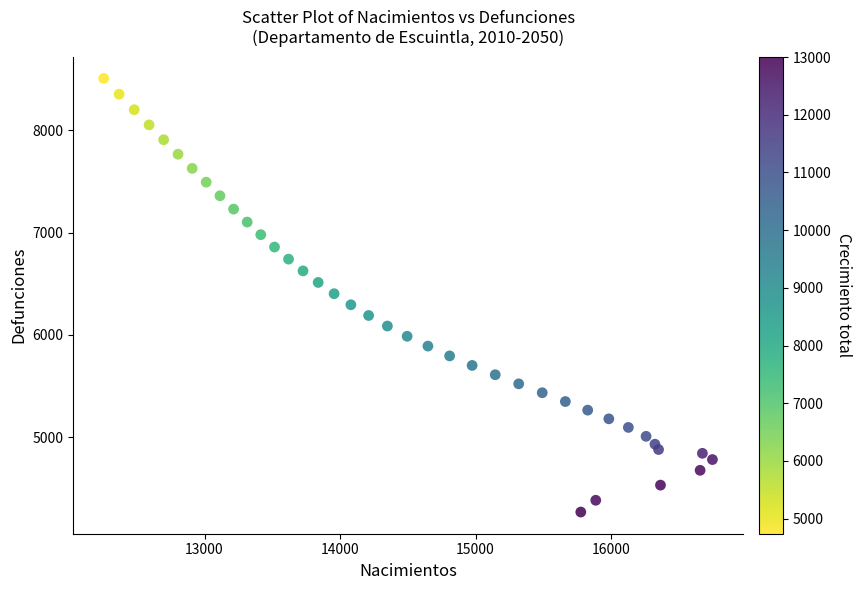

What is the range of Y values (max minus min)?

4238